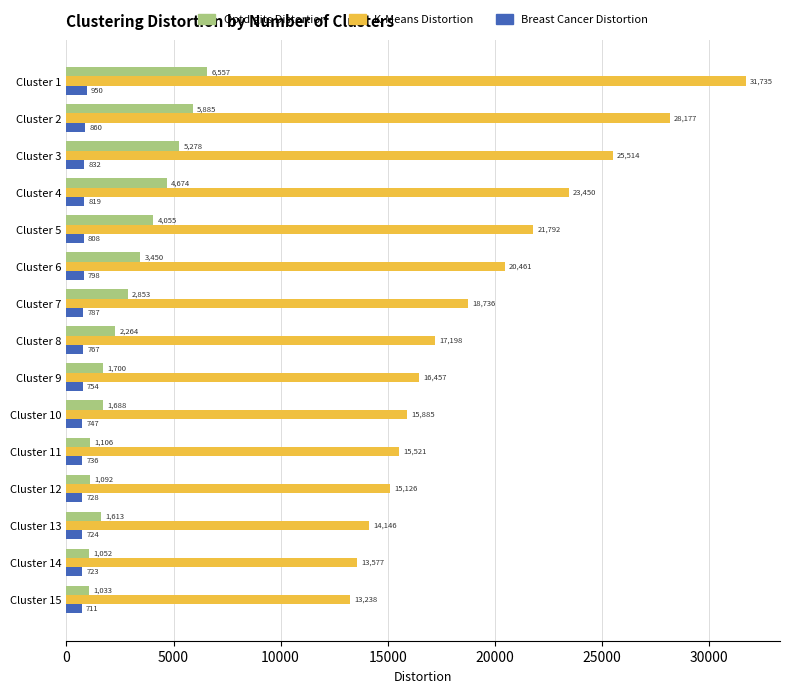

At Cluster 15, list the series in order from largest to smallest.

K-Means Distortion, Optdigits Distortion, Breast Cancer Distortion